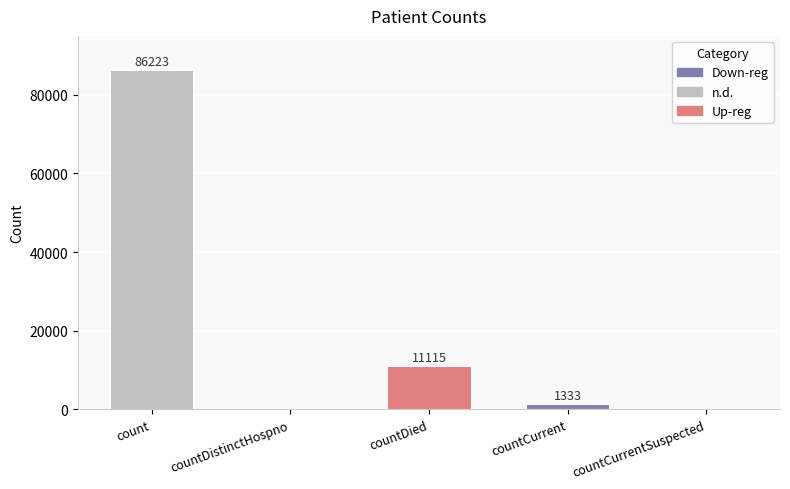

What is the difference between the values at countDistinctHospno and countDied?

11115